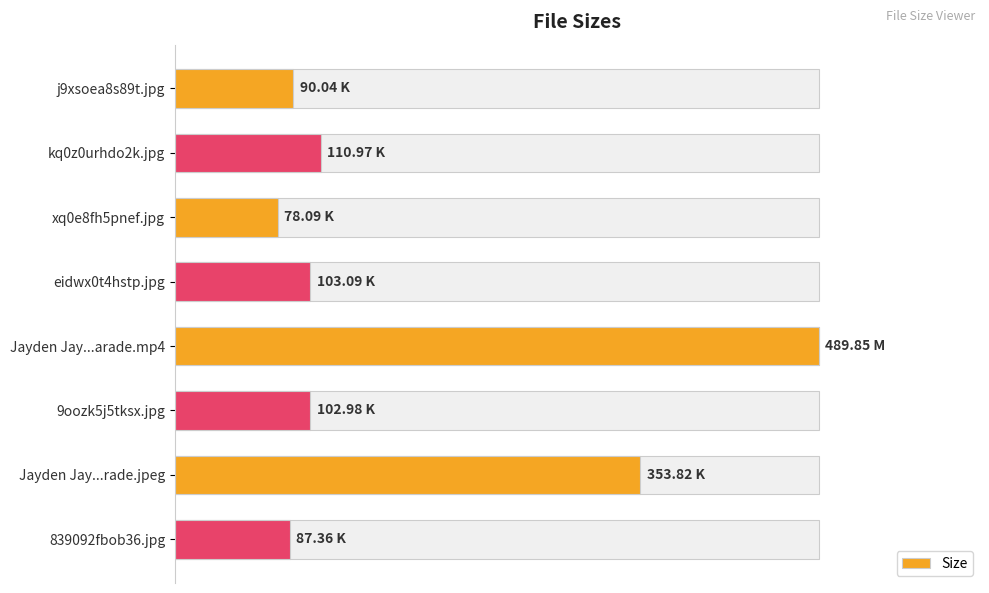

How many distinct data groups are displayed?

1